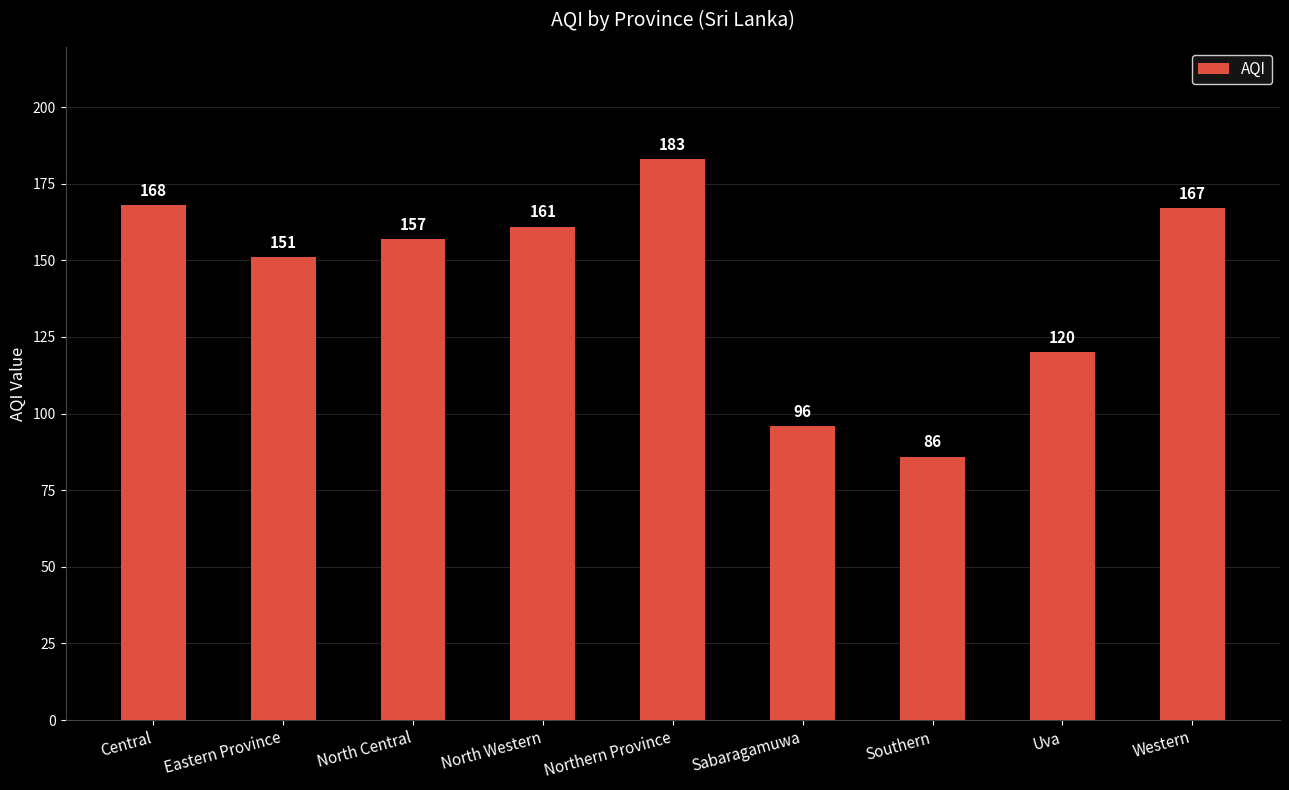

What is the smallest value displayed?

86